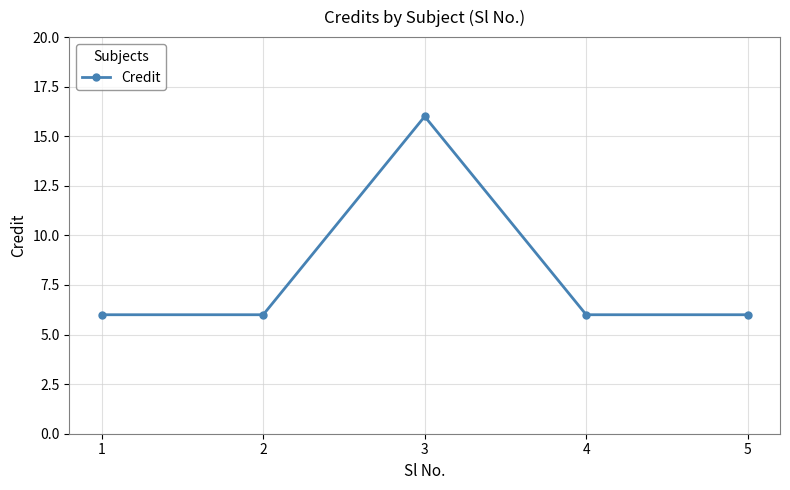

What is the maximum value shown in the chart?

16